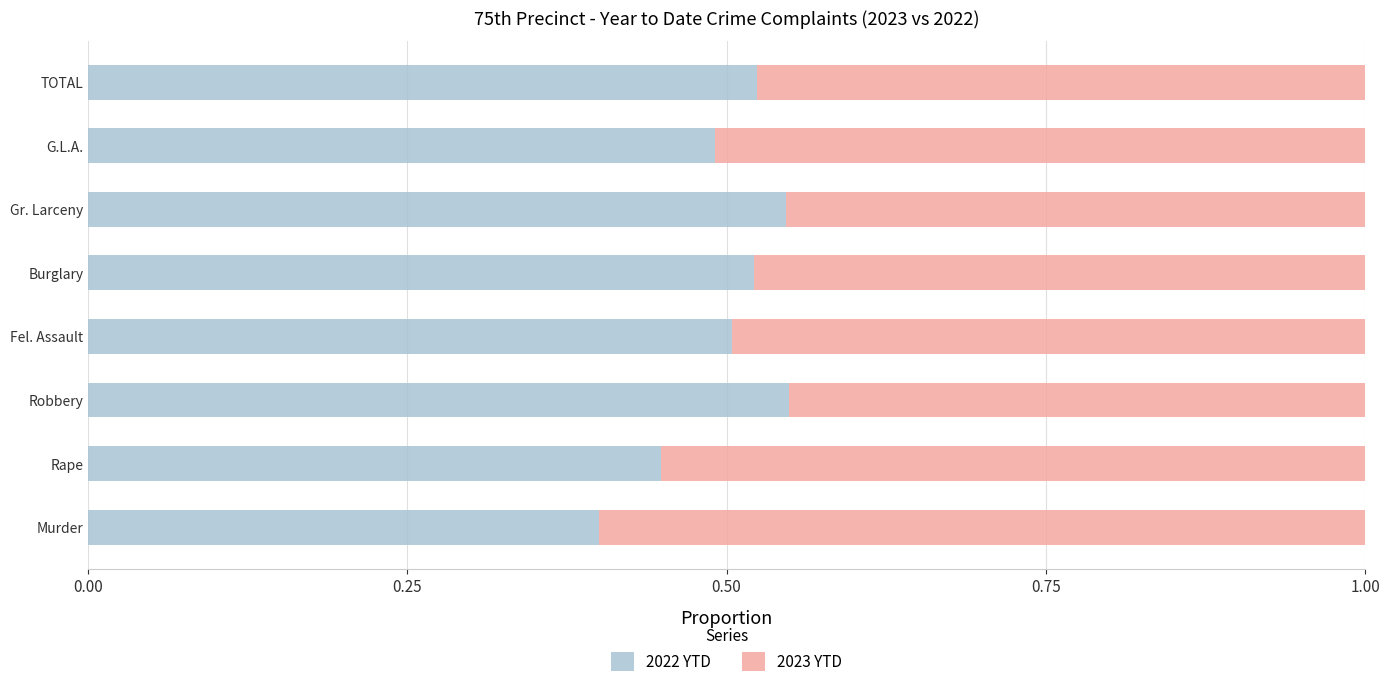

At which label does 2022 YTD reach its minimum?

Murder